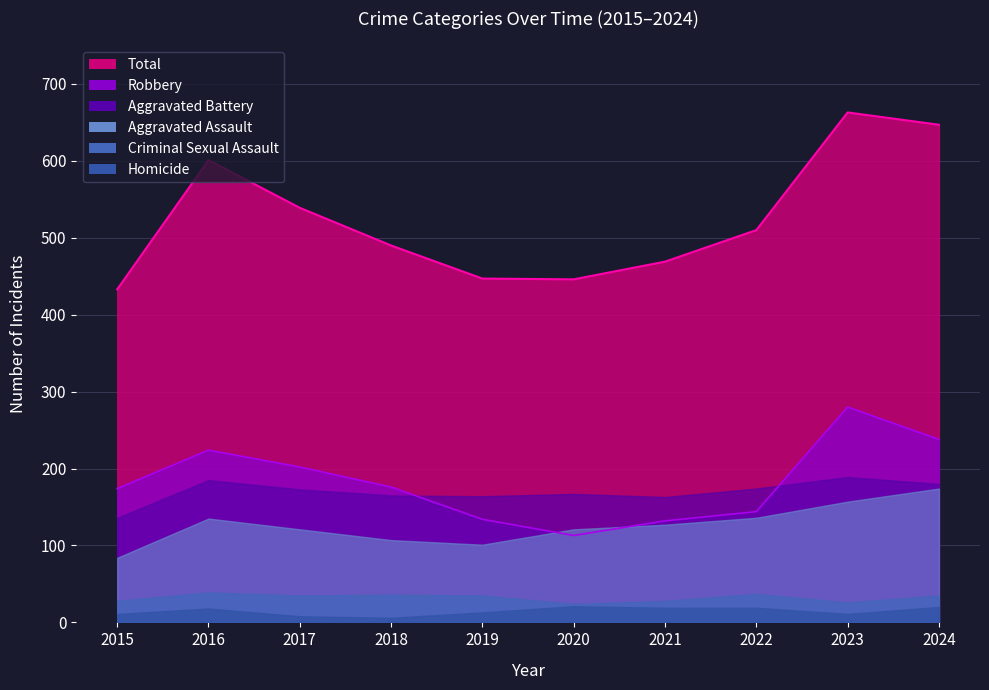

Between 2022 and 2024, which series saw the biggest shift?

Total